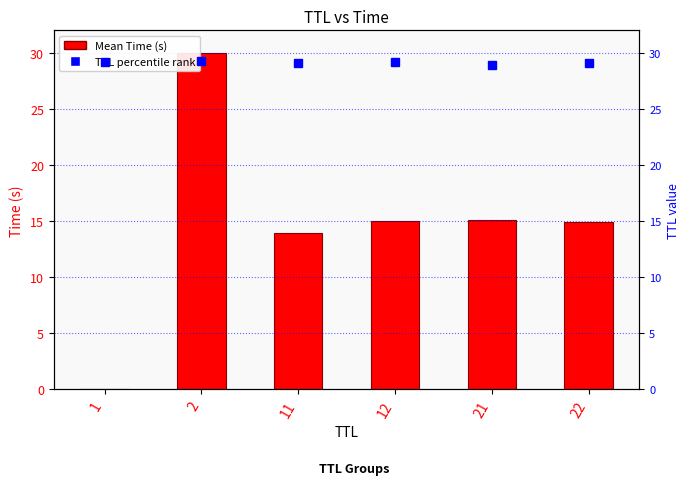

Between 2 and 22, which is larger?

2